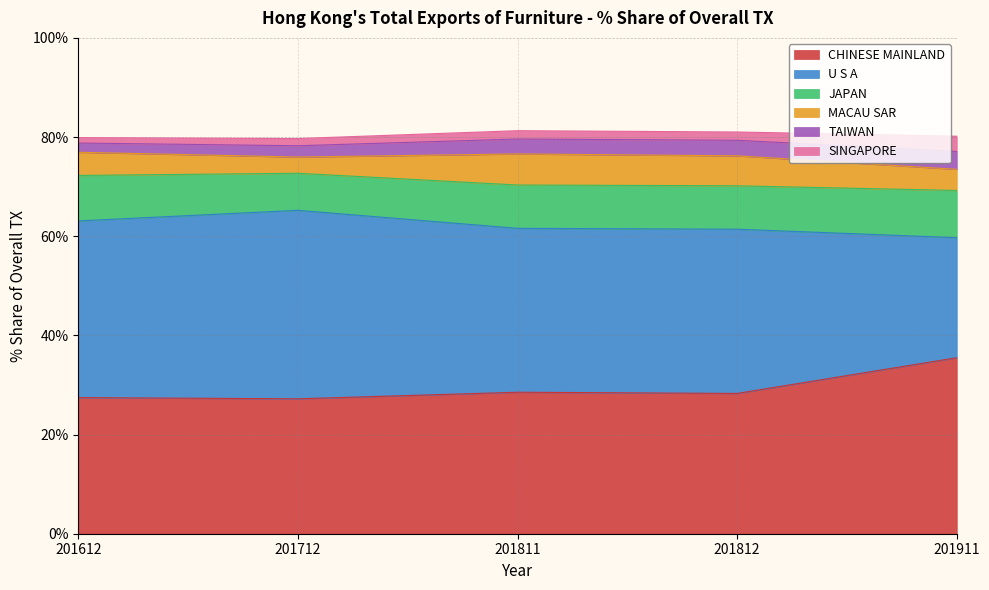

List the series in order of their peak value, lowest first.

SINGAPORE, TAIWAN, MACAU SAR, JAPAN, CHINESE MAINLAND, U S A